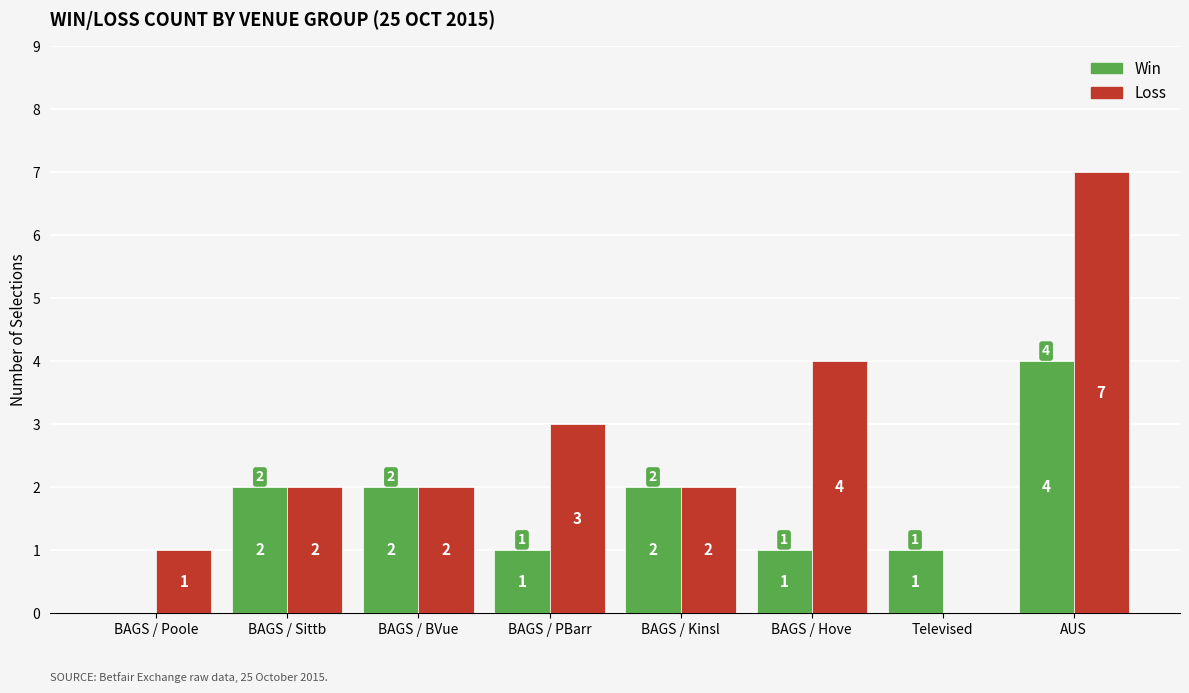

Reading left to right, extract all data points from this chart.

Win: 0	2	2	1	2	1	1	4
Loss: 1	2	2	3	2	4	0	7